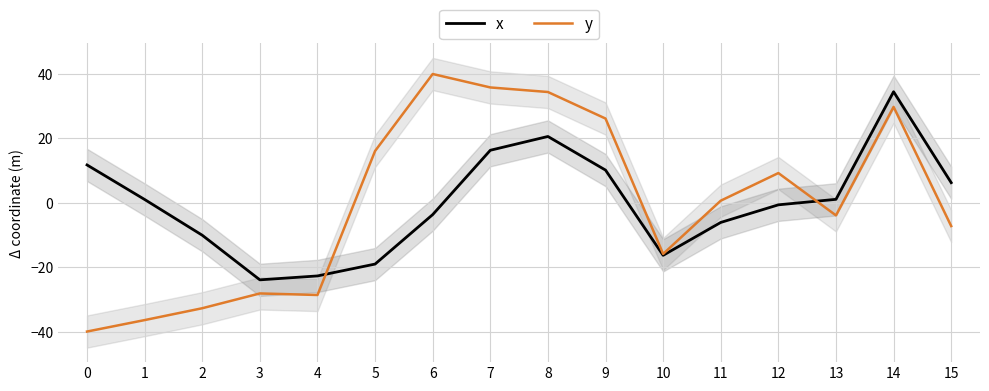

What is the sum of the x values at 10 and 9?

-6.1